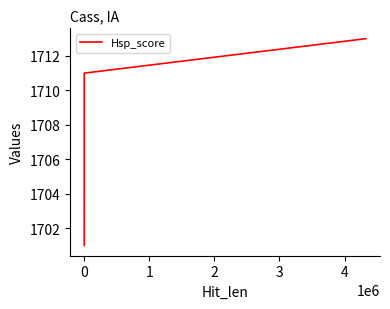

How many series are shown in this chart?

1